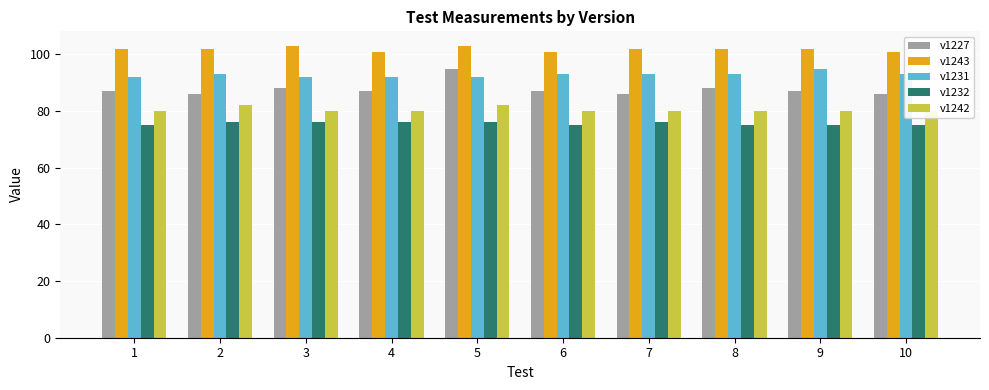

Does the chart contain any negative values?

No